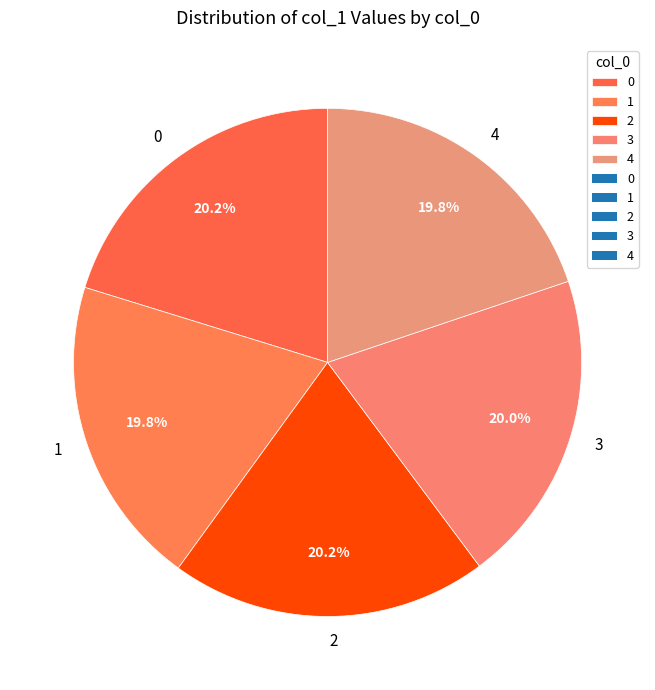

To the nearest percent, what is the combined percentage of 2 and 0?

40%